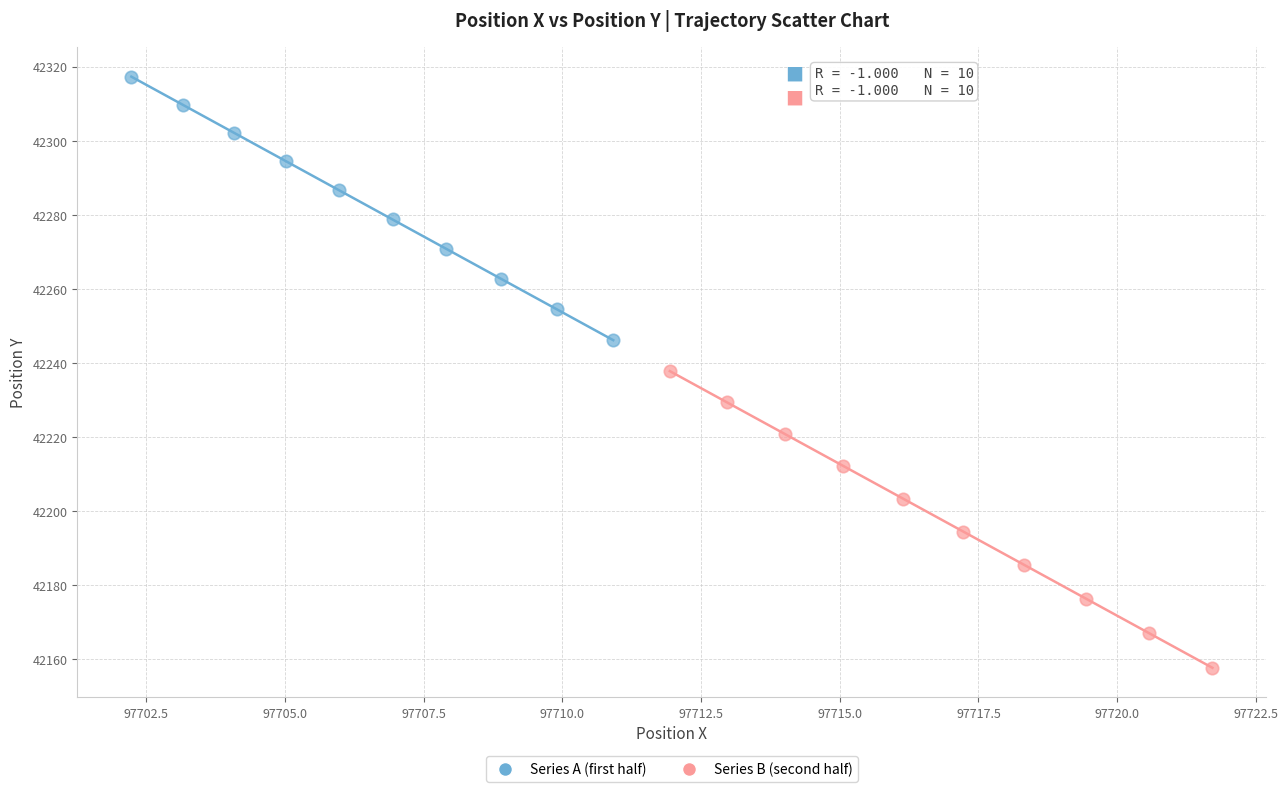

Which series reaches the minimum Y coordinate?

Series B (second half)